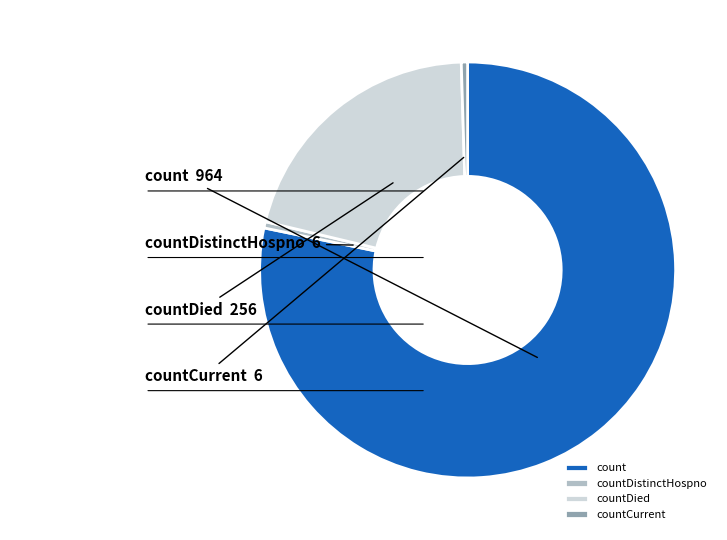

Which slice is the largest?

count